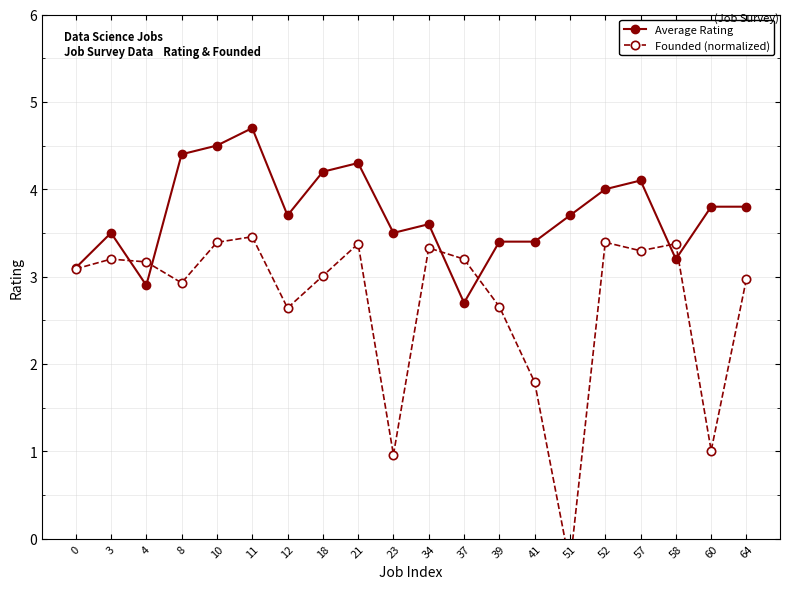

How many intersections are there between Average Rating and Founded (normalized)?

6